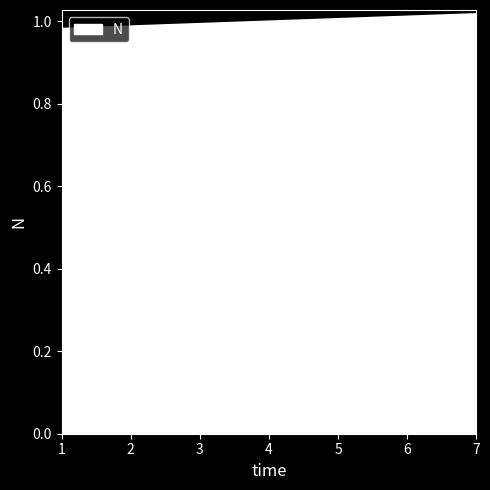

What is the sum of all values?

7.0